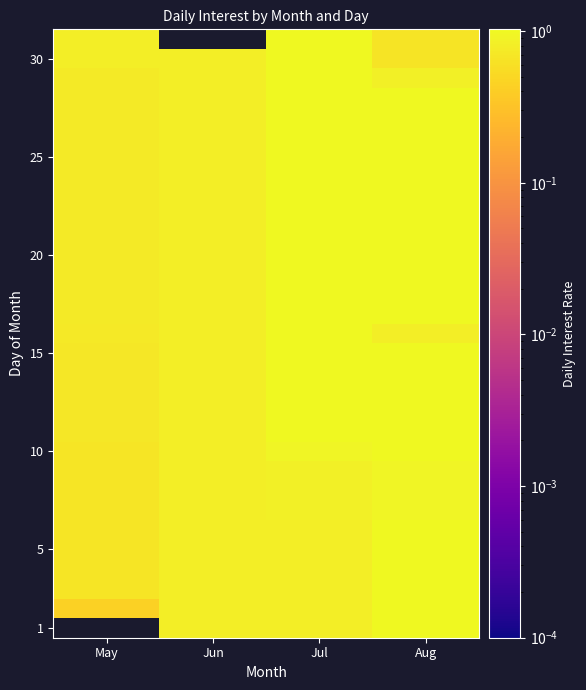

The 1 series shows 0.3 at Jun. True or false?

False